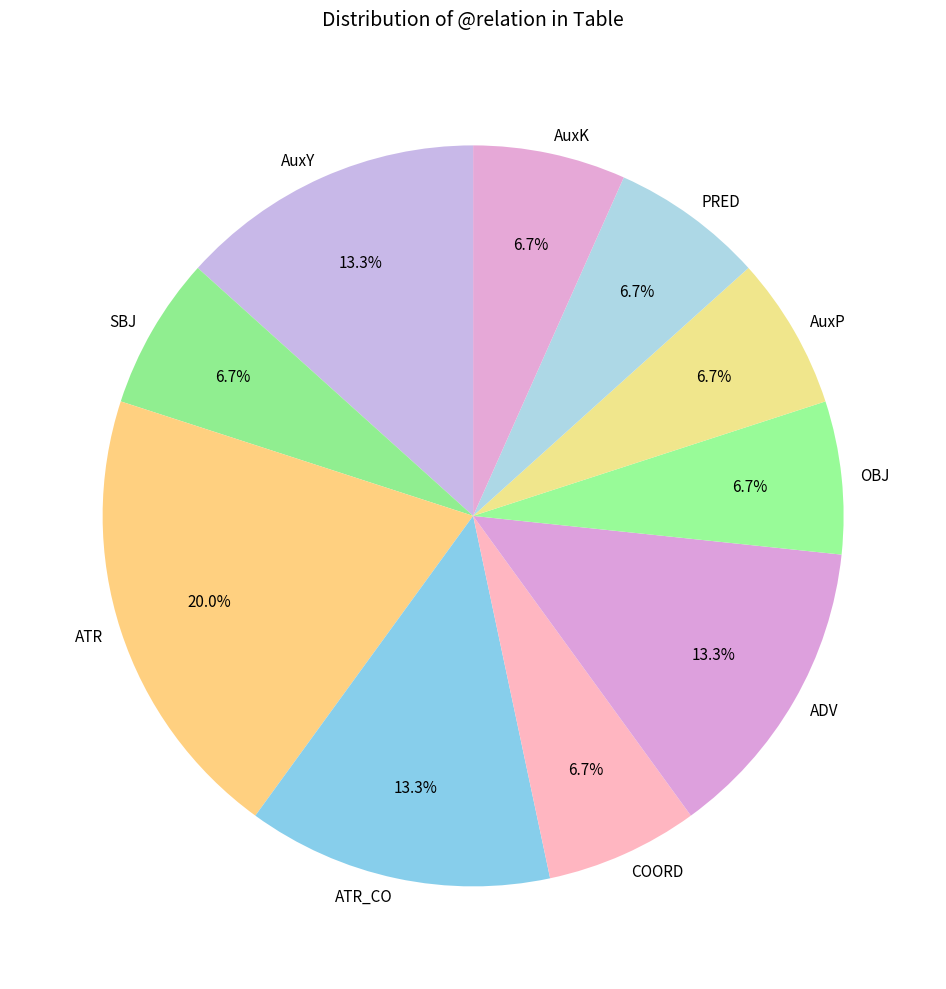

Is there a majority slice in this chart?

No